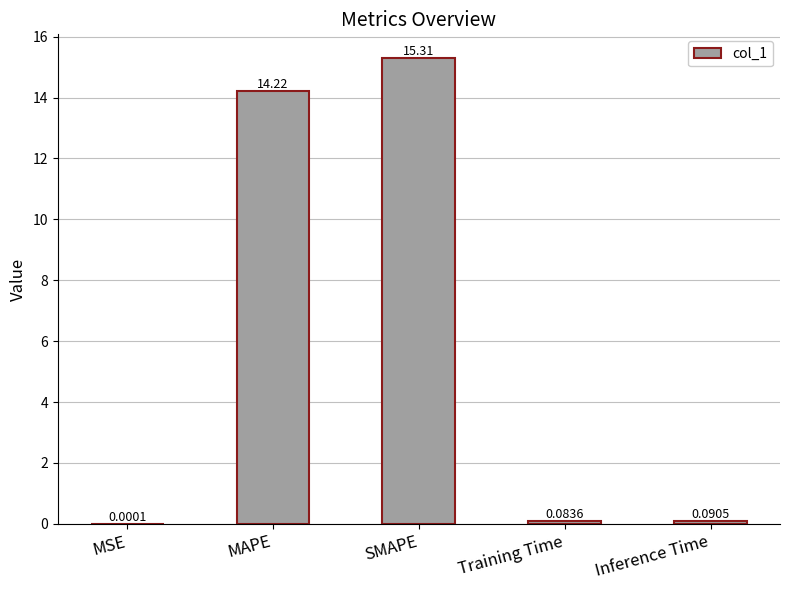

True or false: the data shows 14.2 at MAPE.

True